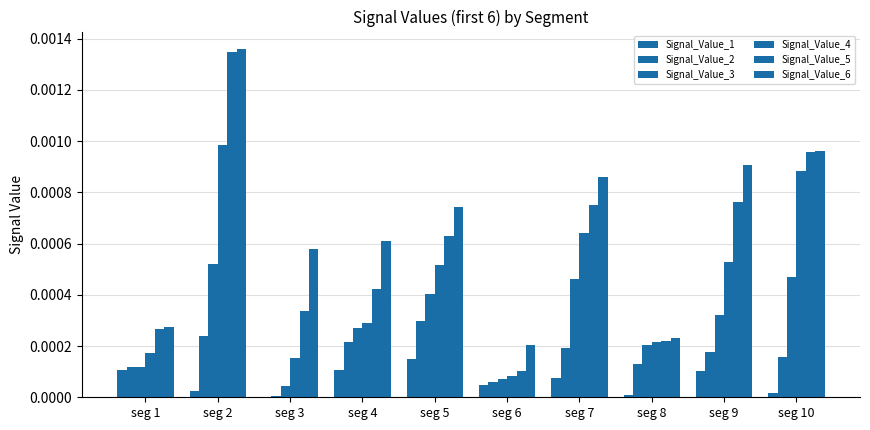

Rank the categories by Signal_Value_2 value from lowest to highest.

seg 3, seg 6, seg 1, seg 8, seg 10, seg 9, seg 7, seg 4, seg 2, seg 5